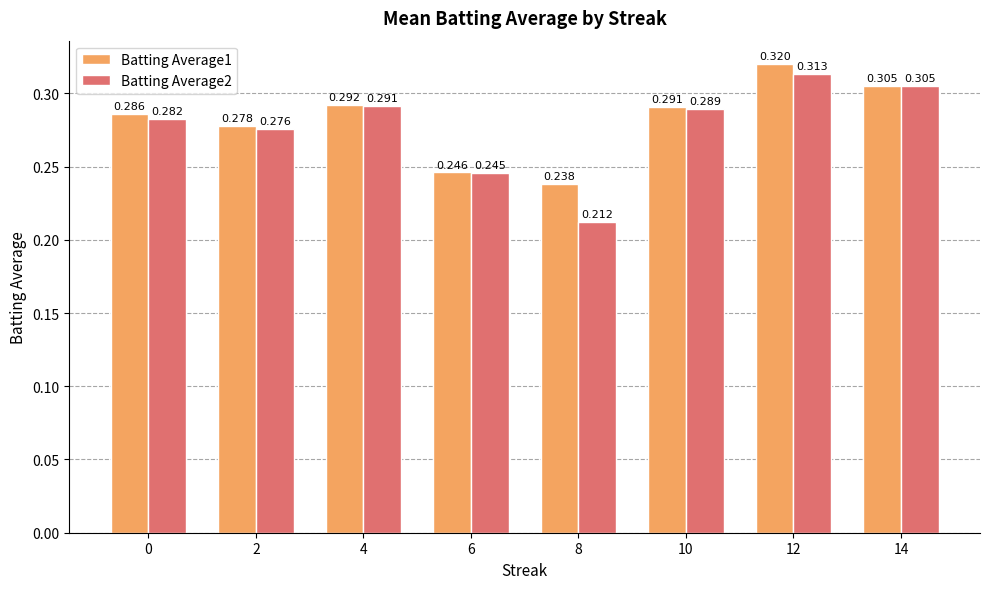

Which category has the lowest value in the Batting Average1 series?

8